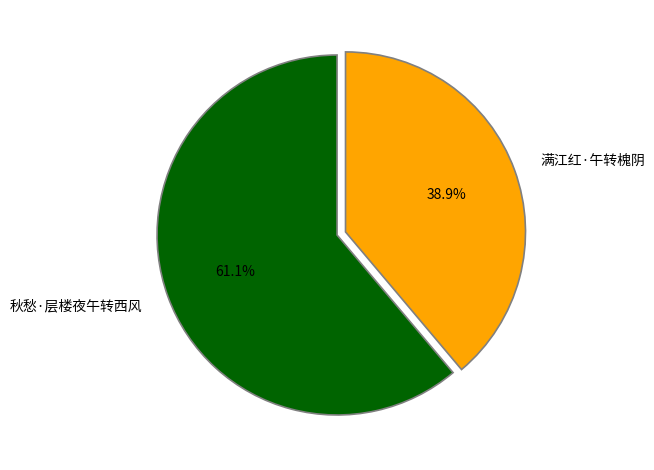

The 秋愁·层楼夜午转西风 slice represents 61% of the pie. True or false?

True